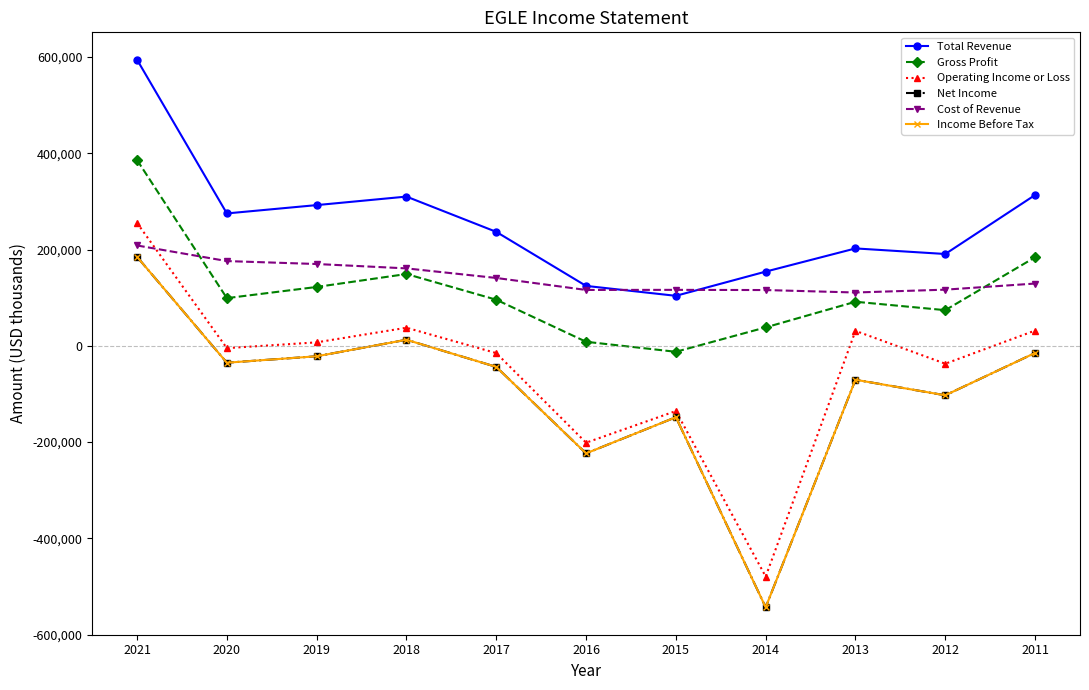

What is the minimum value for Net Income?

-543400